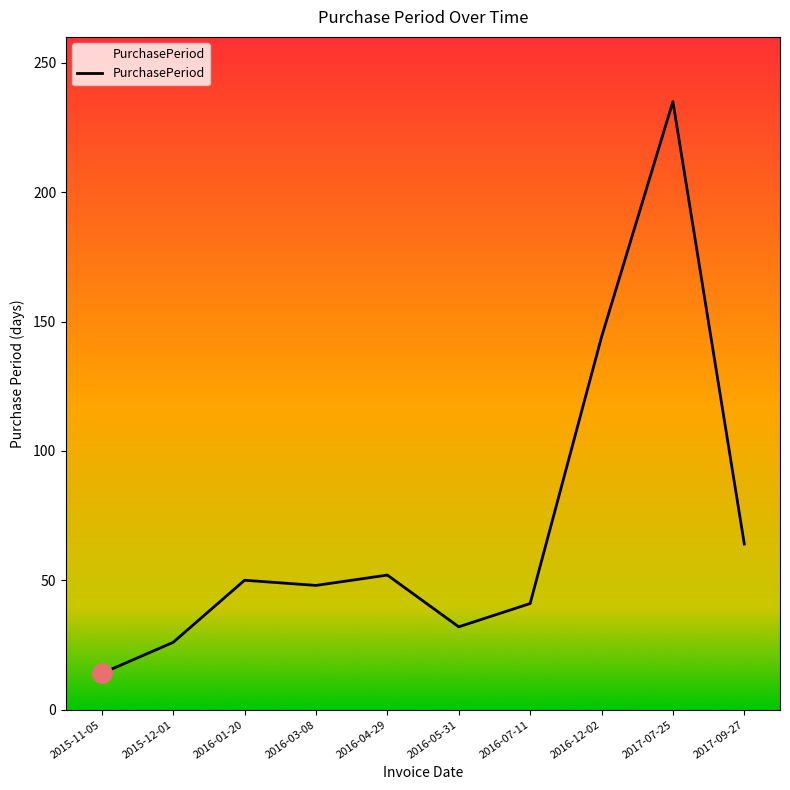

What position from the left is 2016-05-31?

6